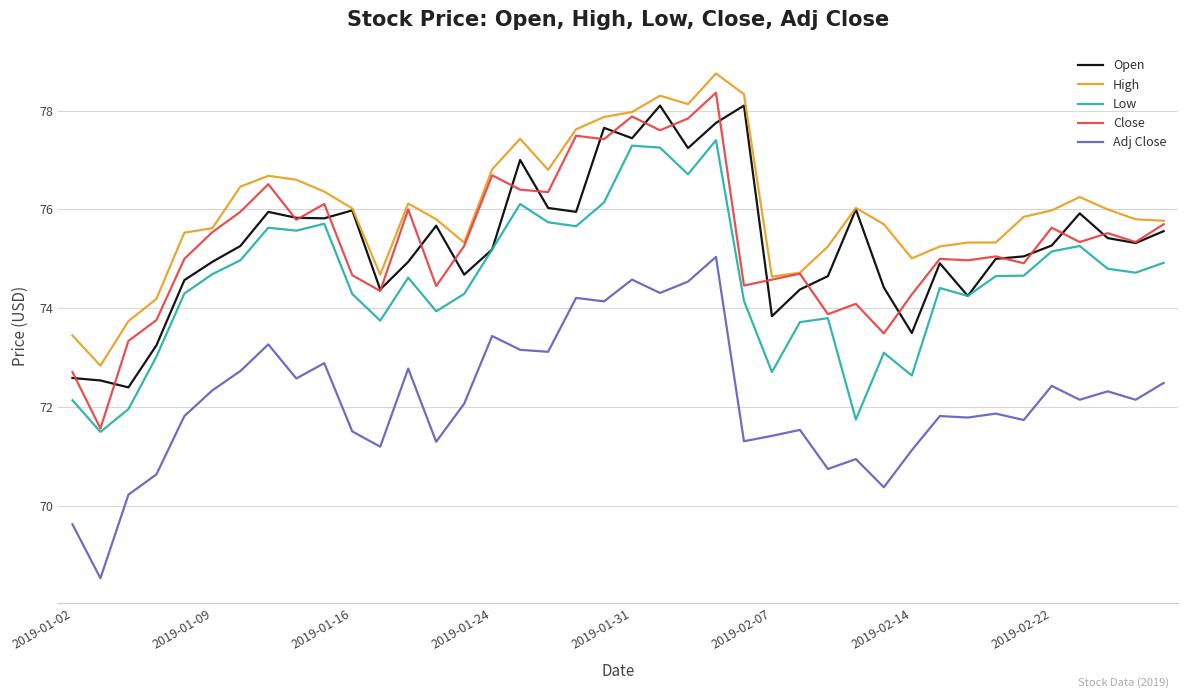

What is the sum of all Adj Close values?

2886.3